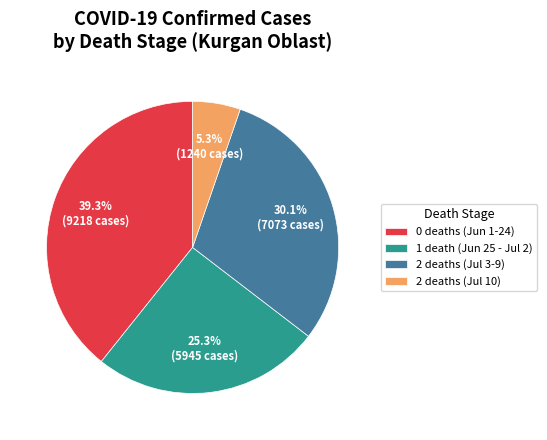

To the nearest percent, what is the difference between the largest and smallest slice percentages?

34%